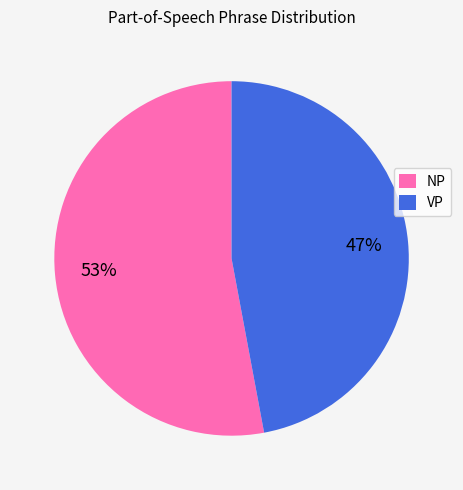

Rank the categories by value from lowest to highest.

VP, NP